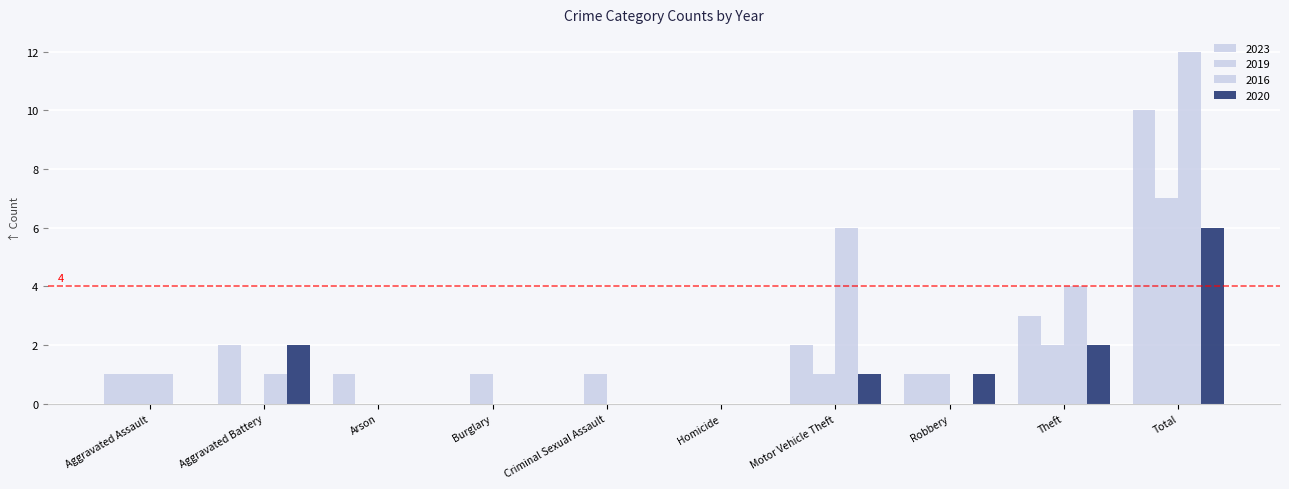

How many data points does each series have?

10